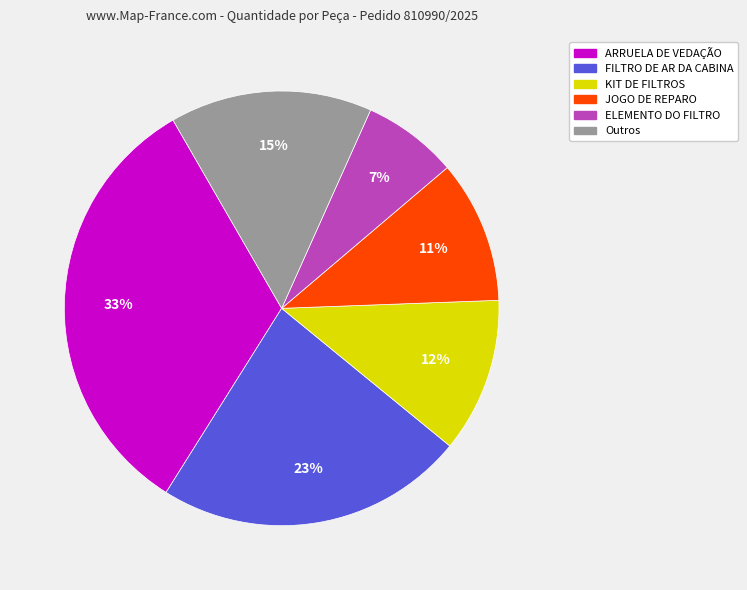

To the nearest percent, what is the difference between the largest and smallest slice percentages?

26%